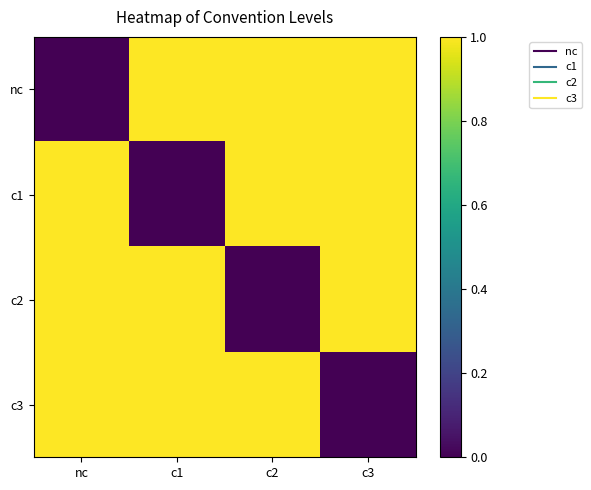

How many data points does each series have?

4